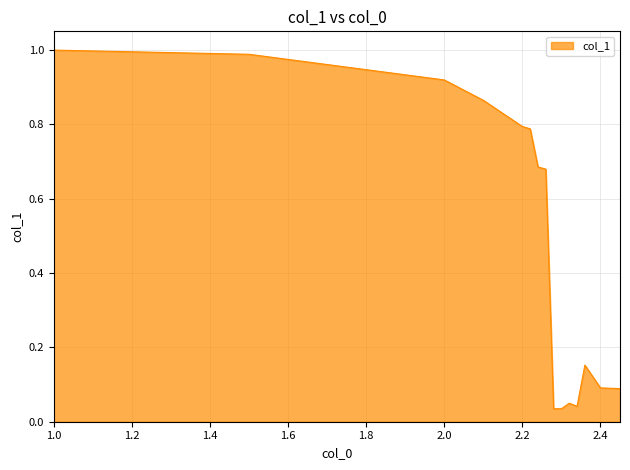

Reading left to right, what are all the values shown in this chart?

1.0	1.0	0.9	0.9	0.8	0.8	0.7	0.7	0.0	0.0	0.0	0.0	0.2	0.1	0.1